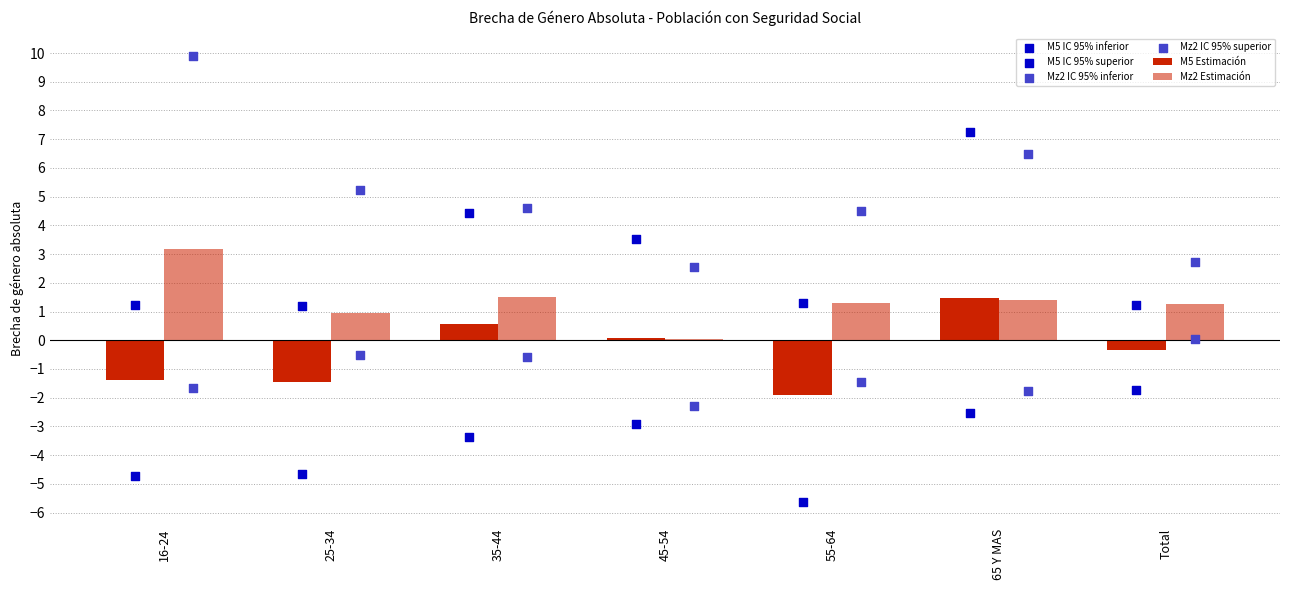

Which series has the largest total across all categories?

Mz2 IC 95% superior